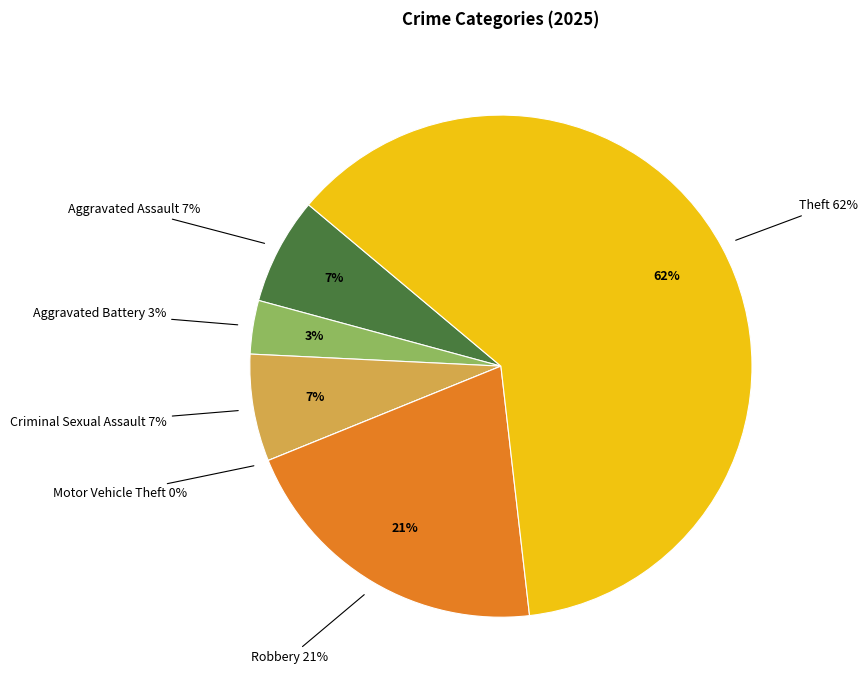

True or false: Criminal Sexual Assault accounts for 1% of the total.

False